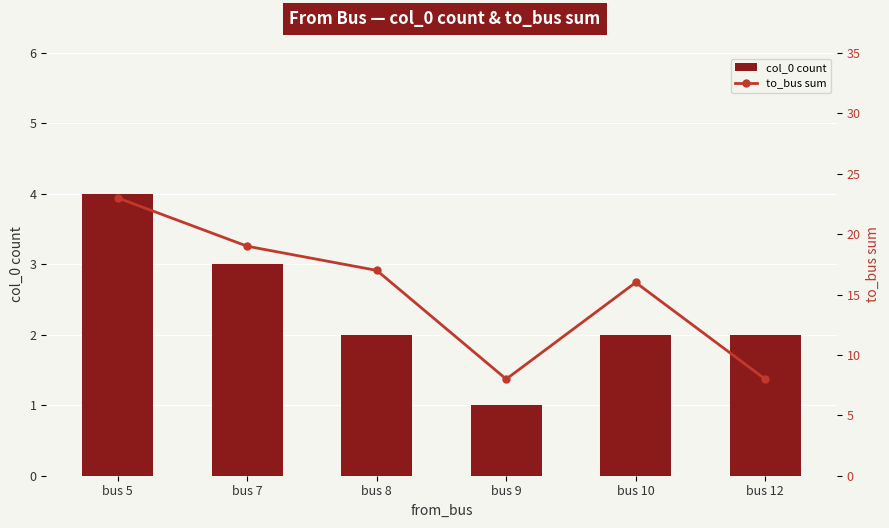

What is the highest value of the col_0 count series?

4